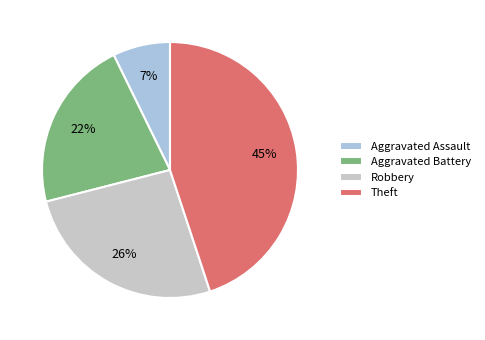

To the nearest percent, what is the difference between the largest and smallest slice percentages?

38%